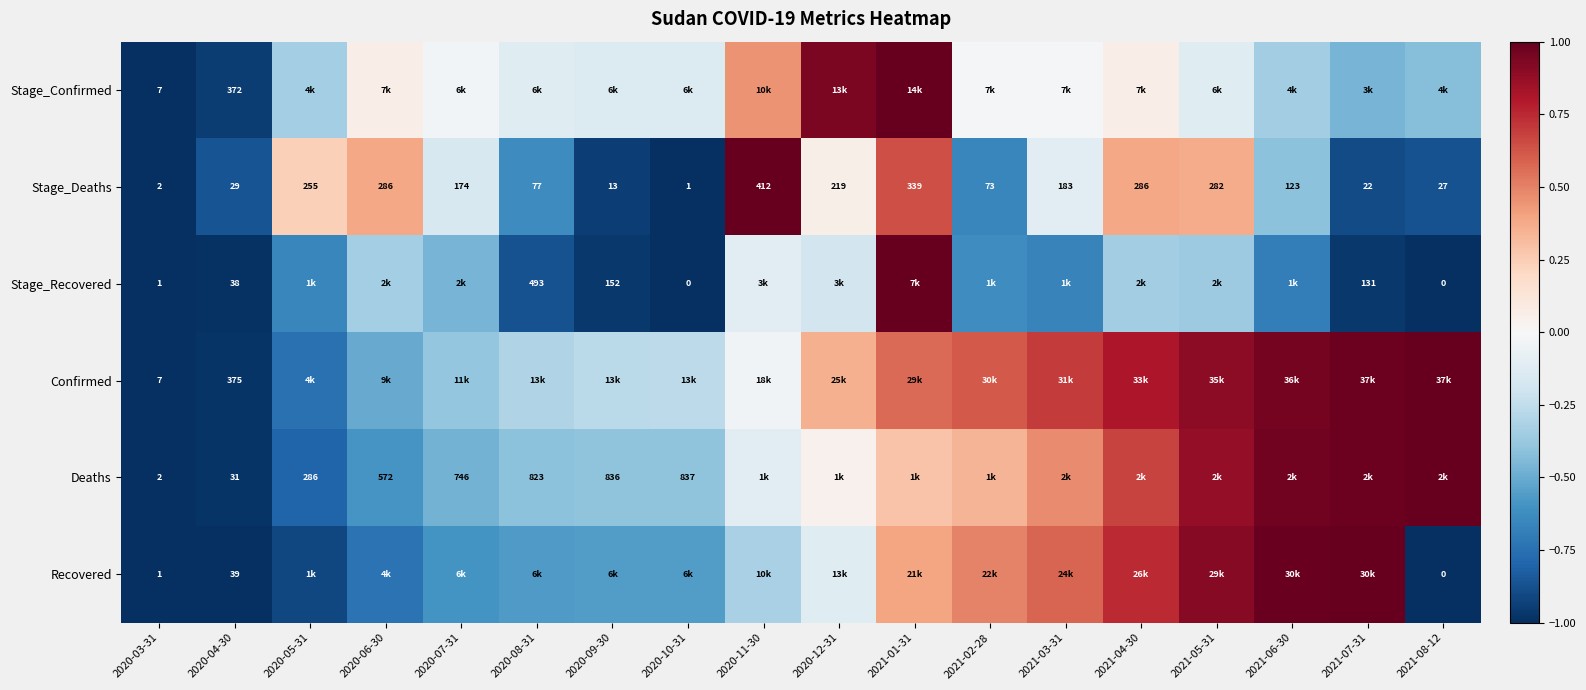

Rank the categories by Recovered value from lowest to highest.

2021-08-12, 2020-03-31, 2020-04-30, 2020-05-31, 2020-06-30, 2020-07-31, 2020-08-31, 2020-09-30, 2020-10-31, 2020-11-30, 2020-12-31, 2021-01-31, 2021-02-28, 2021-03-31, 2021-04-30, 2021-05-31, 2021-06-30, 2021-07-31